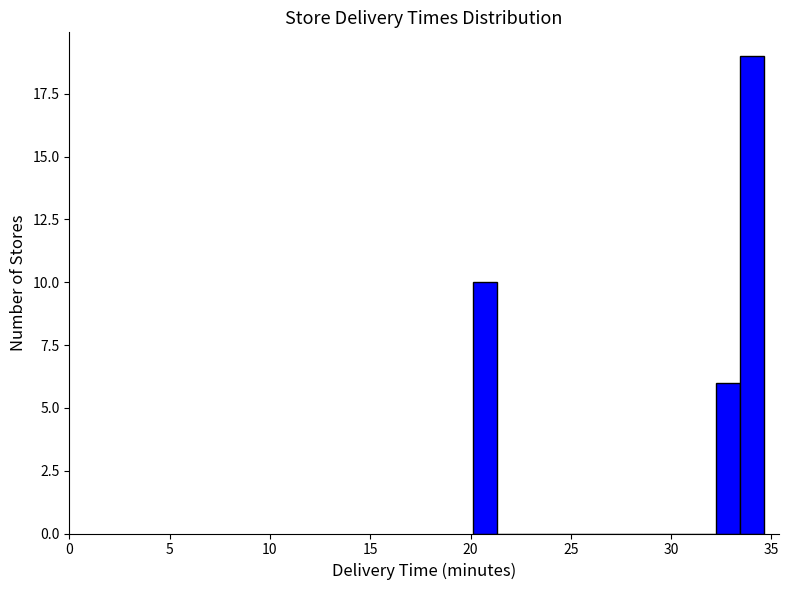

Read against the x-axis, roughly where is the centre of the tallest bar?

34.0